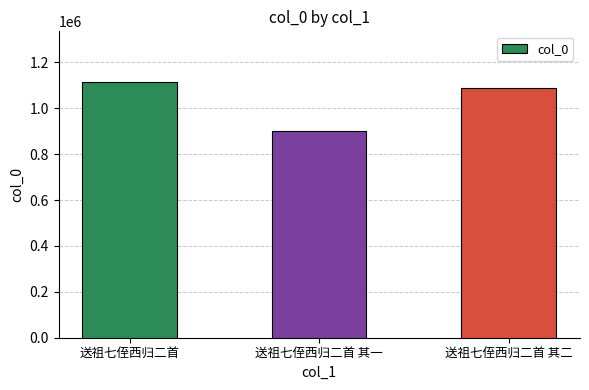

Reading left to right, list all the values displayed in this chart.

送祖七侄西归二首=1113145	送祖七侄西归二首 其一=900604	送祖七侄西归二首 其二=1089273